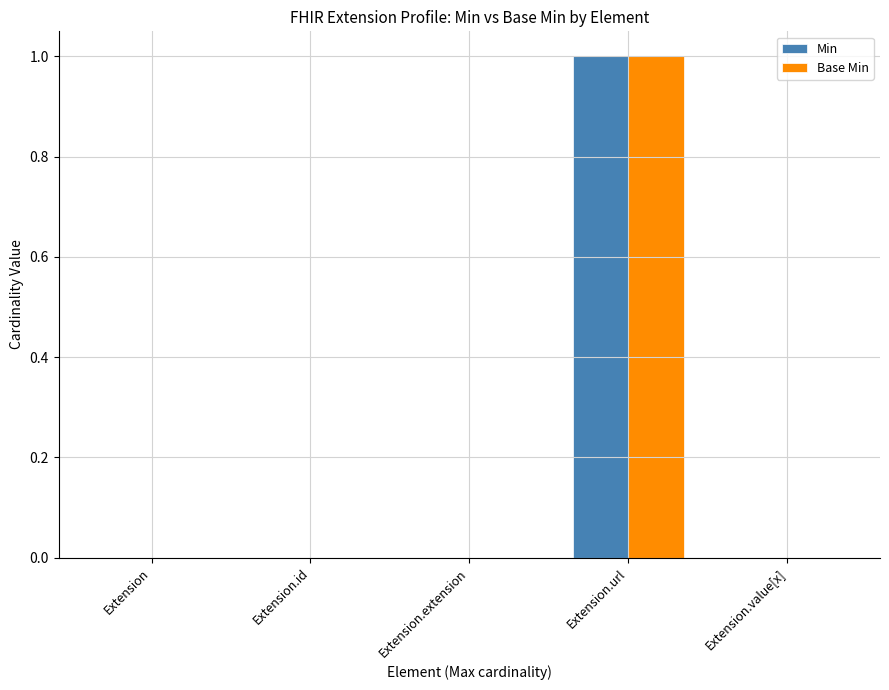

Are the bars horizontal?

No